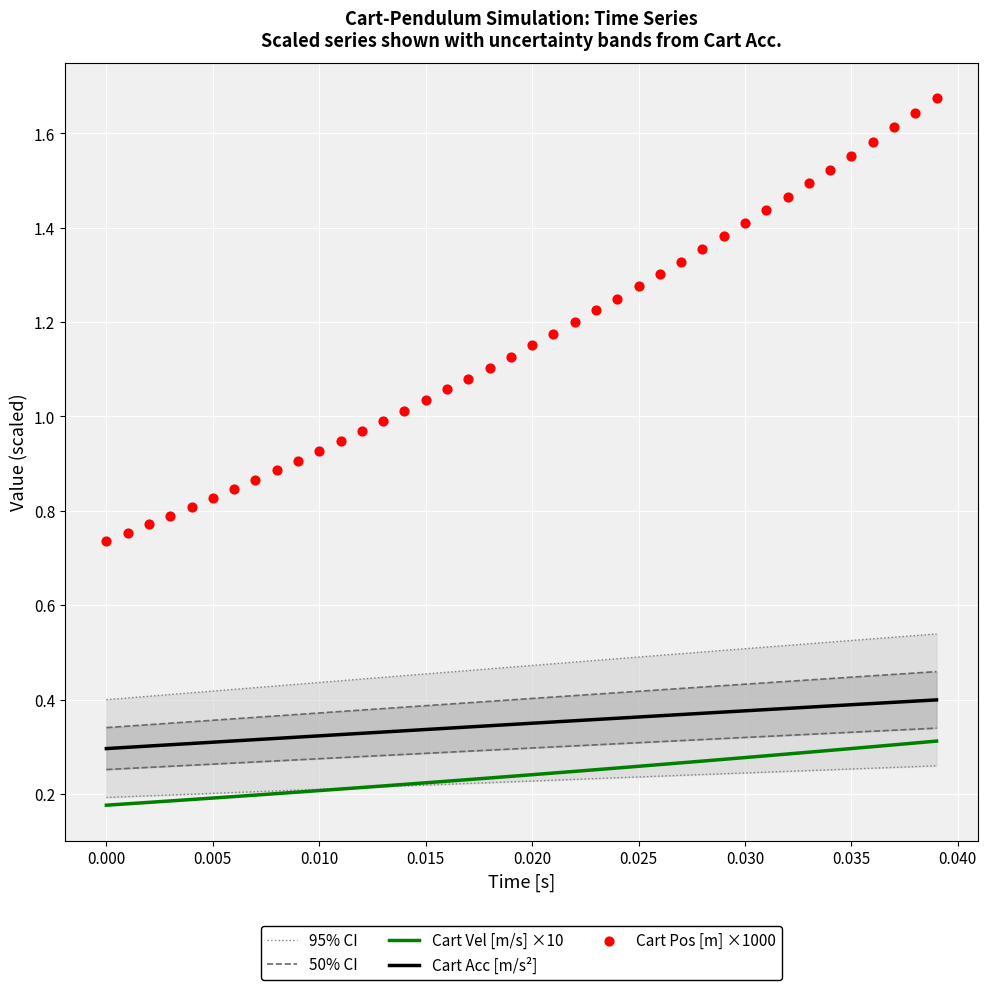

True or false: Cart Acc [m/s²] and Cart Vel [m/s] ×10 cross at least once.

False